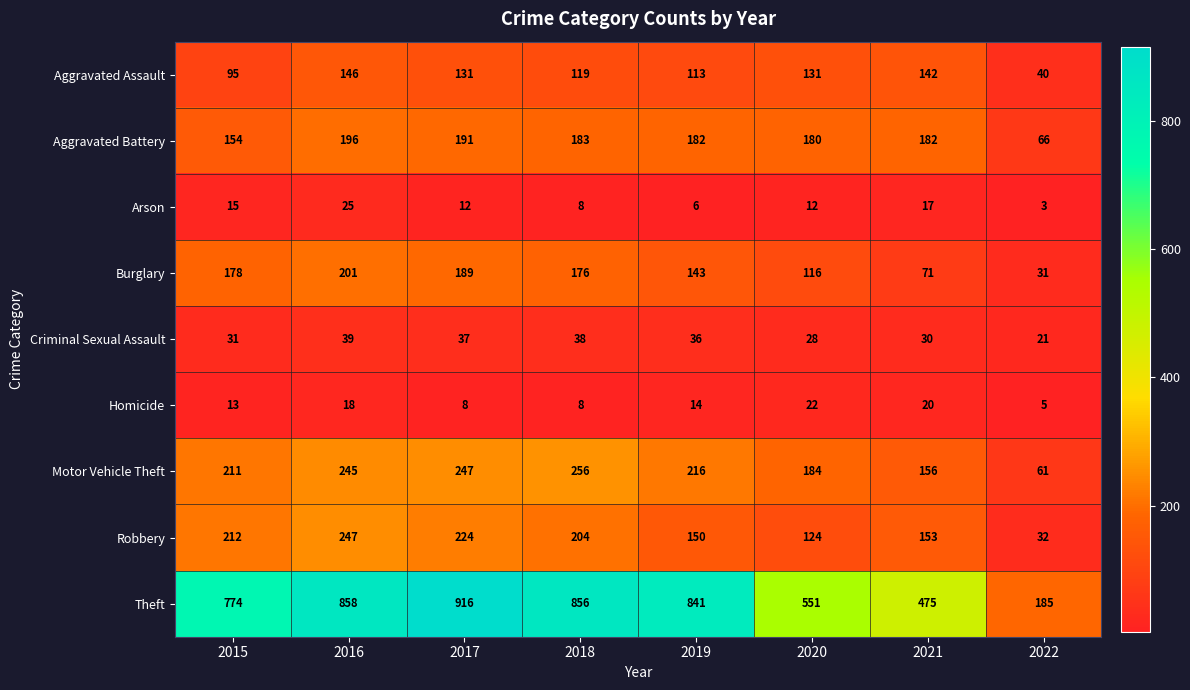

Which category has the highest value in the Theft series?

2017